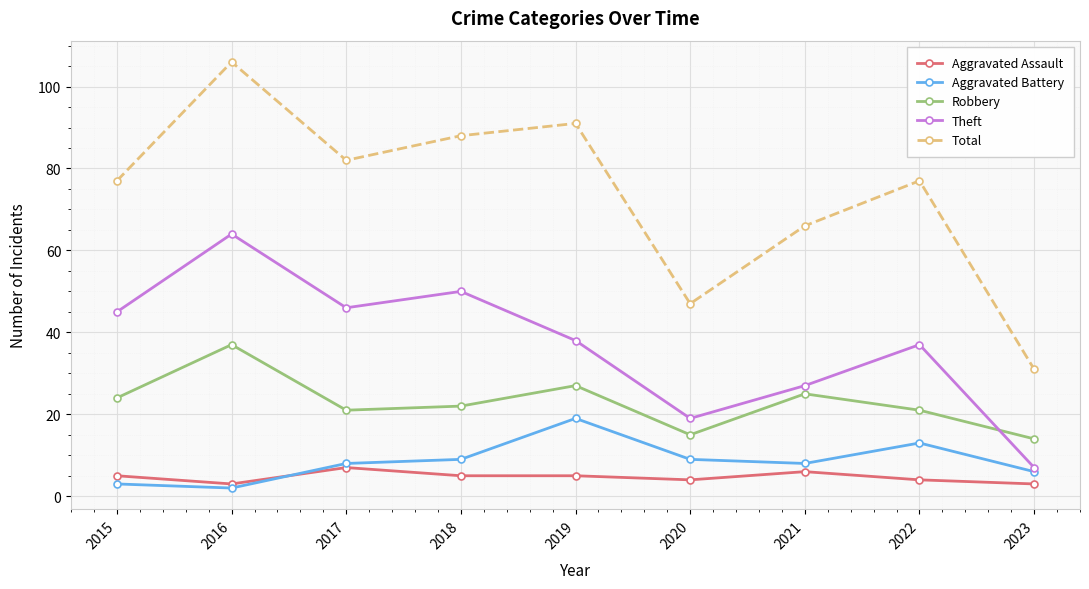

True or false: Robbery has a value of 24 at 2015.

True